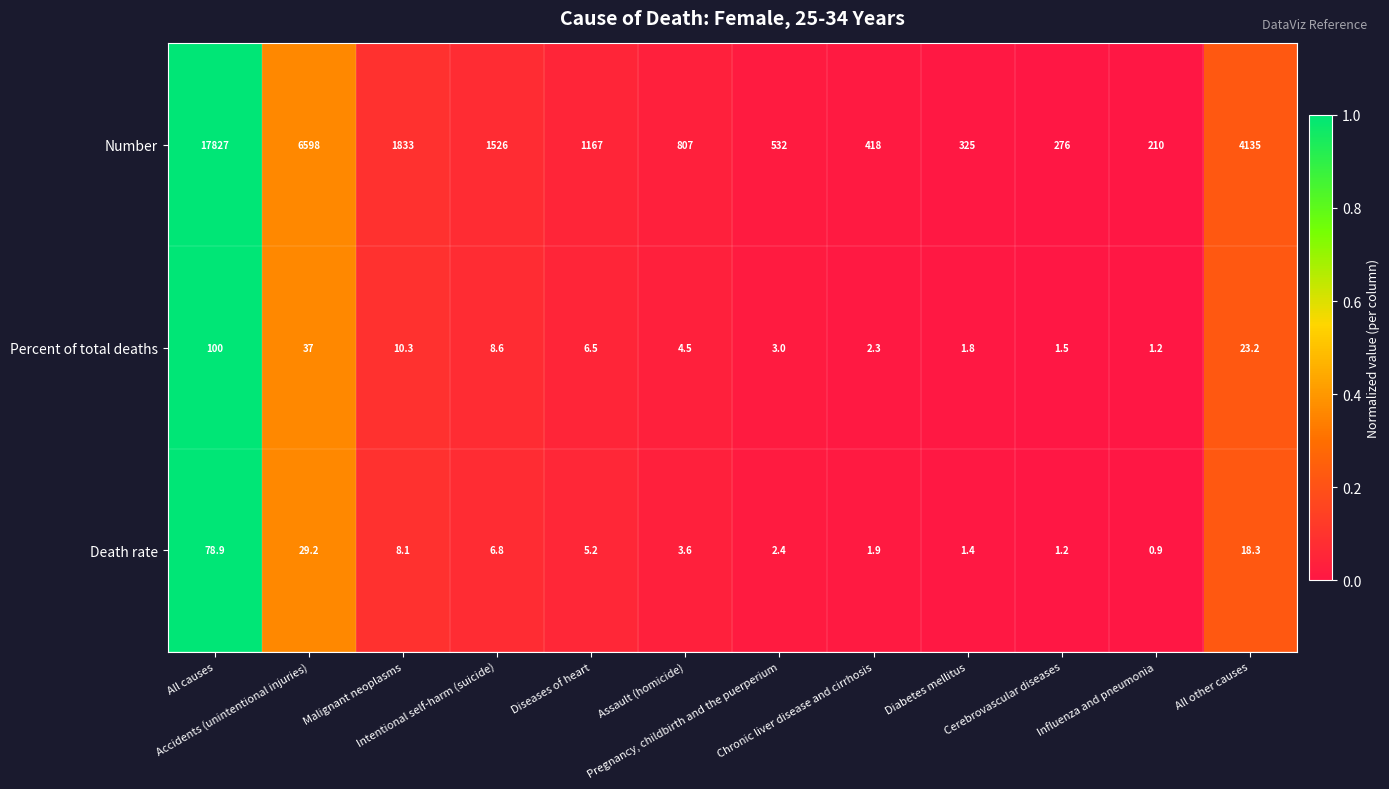

List the series in order of their peak value, highest first.

Number, Percent of total deaths, Death rate